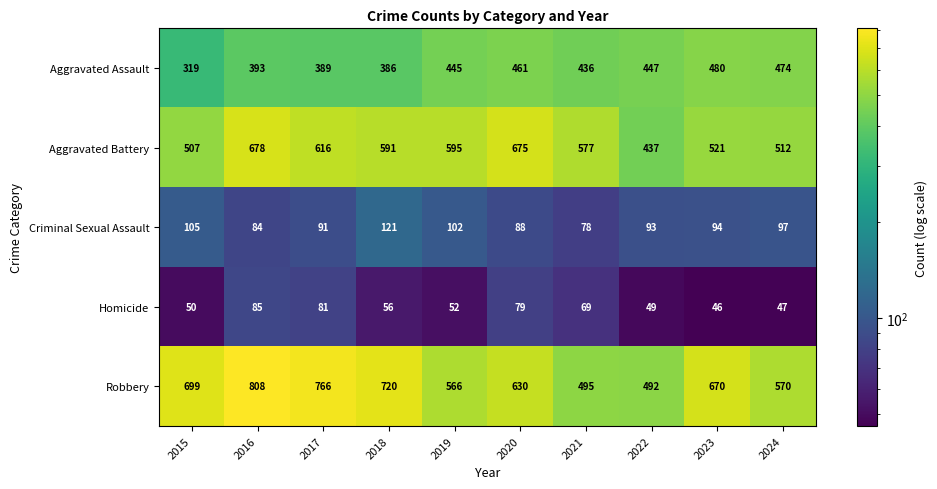

Where is Homicide nearest to the value 65?

2021